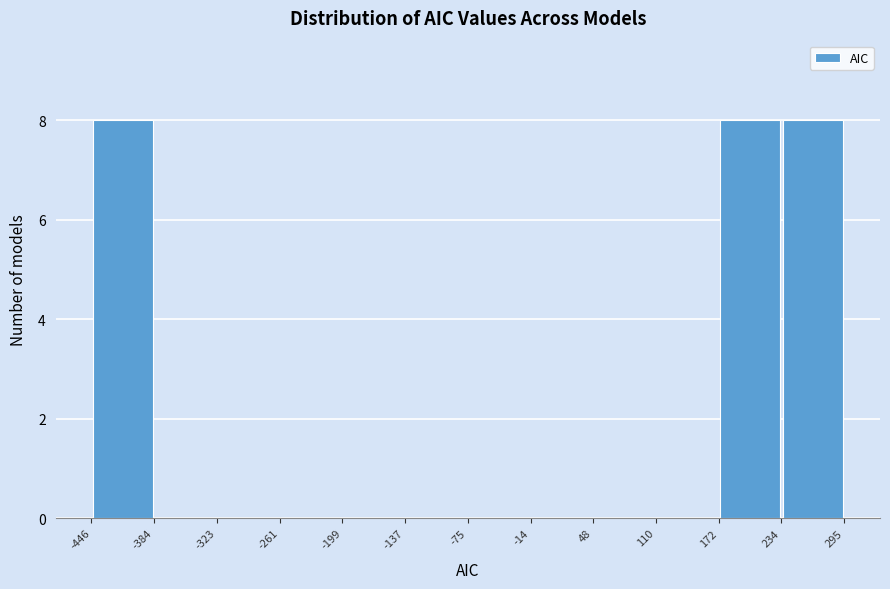

Reading left to right, transcribe this chart: for each bar, give the range it covers on the x-axis and its height. The values are not printed on the chart, so give them approximately, as read against the axis.

-446 to -384: 8
-384 to -323: 0
-323 to -261: 0
-261 to -199: 0
-199 to -137: 0
-137 to -75: 0
-75 to -14: 0
-14 to 48: 0
48 to 110: 0
110 to 172: 0
172 to 234: 8
234 to 295: 8